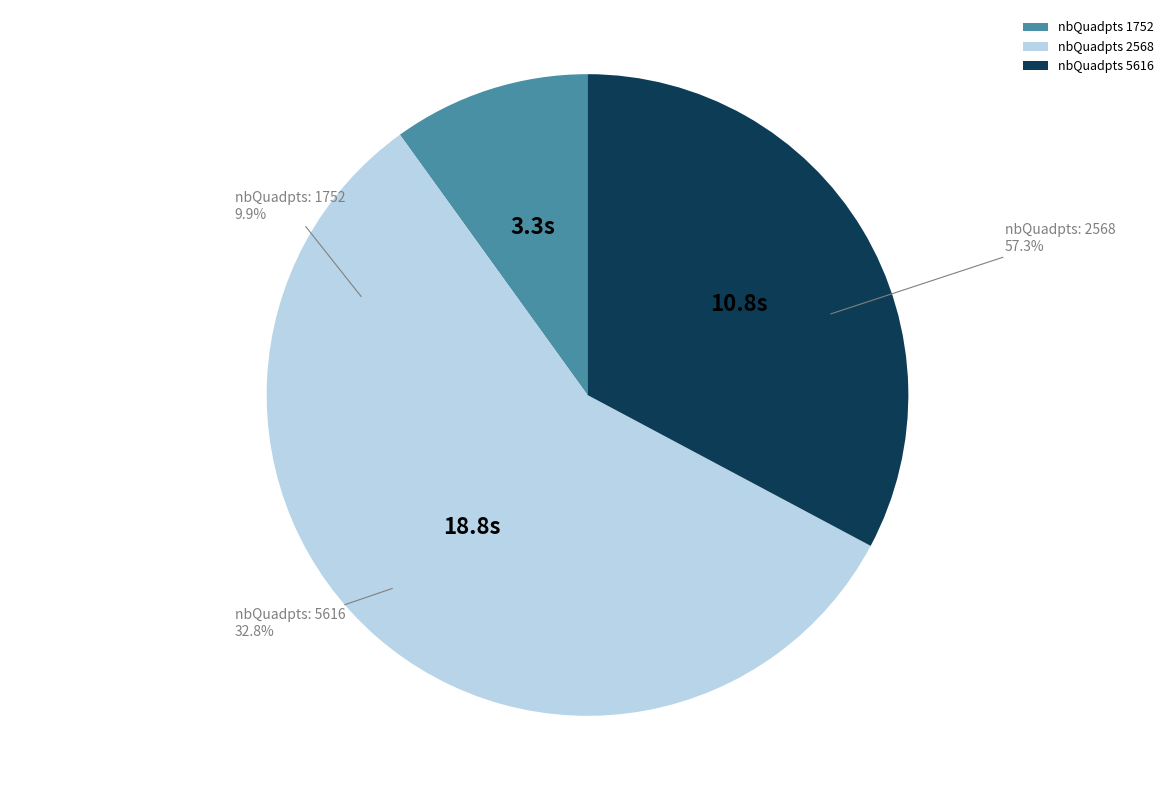

Approximately how many times larger is the value at 5616 compared to 2568?

0.6